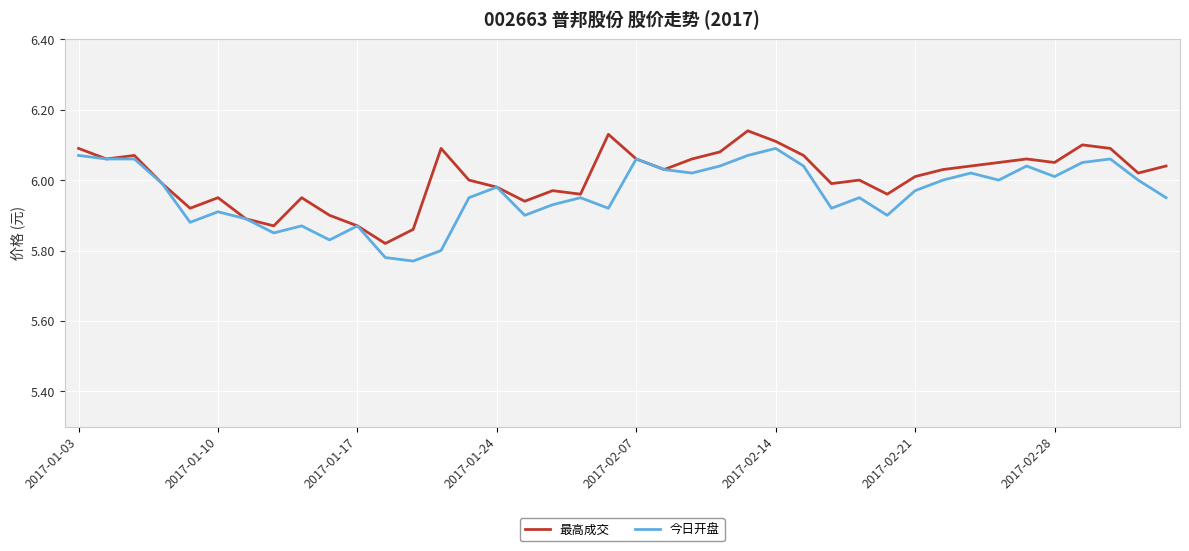

Which series has the largest total across all categories?

最高成交